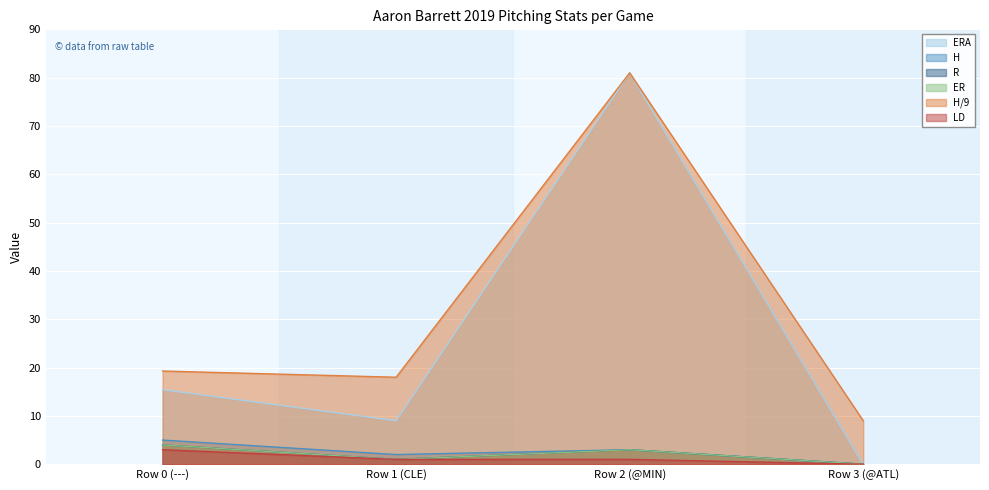

How many lines are shown in the chart?

6